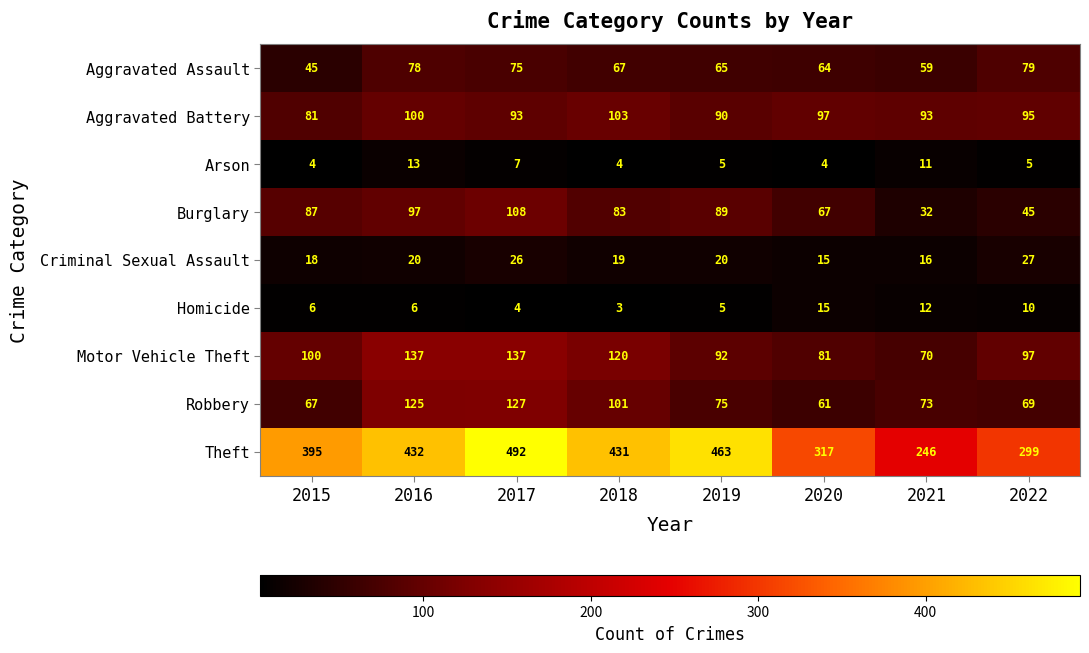

What is the total value across all series at 2021?

612